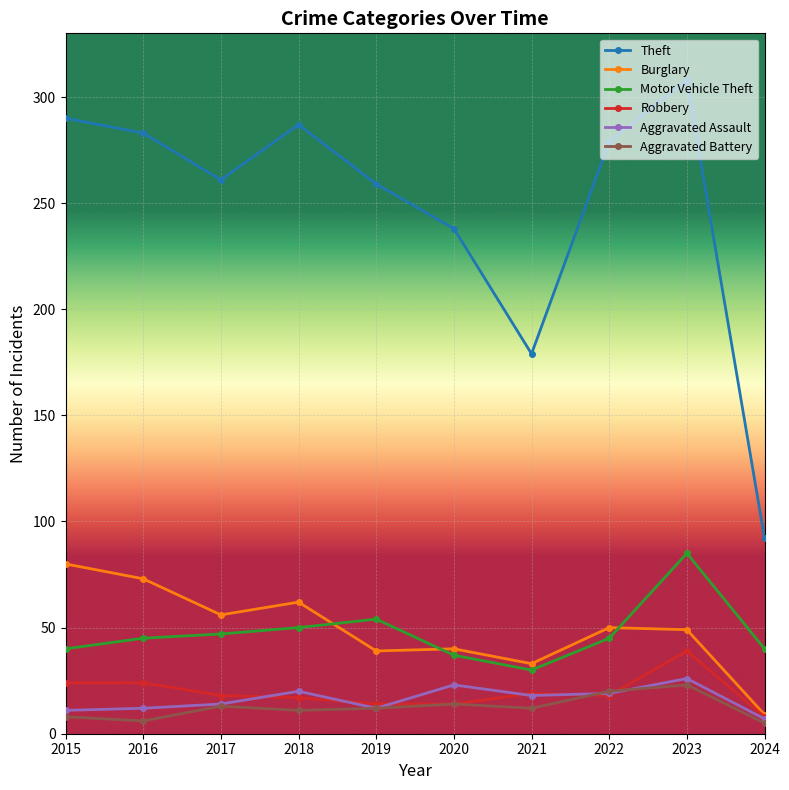

Which category has the highest value across all series?

2023